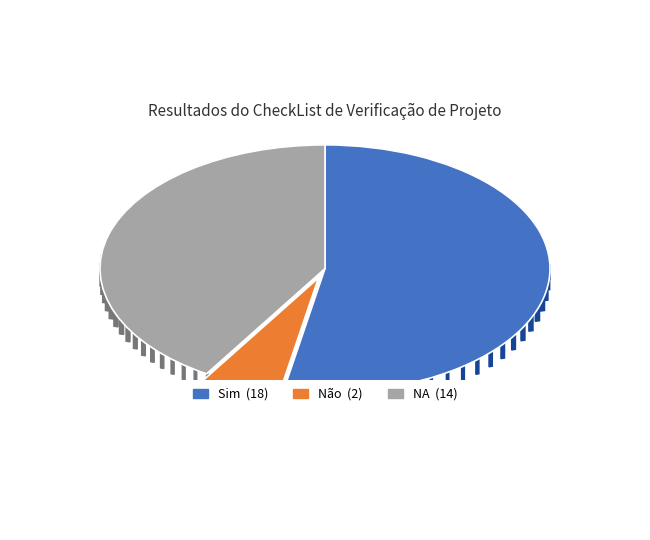

What percentage do Sim and Não together represent?

58.8%